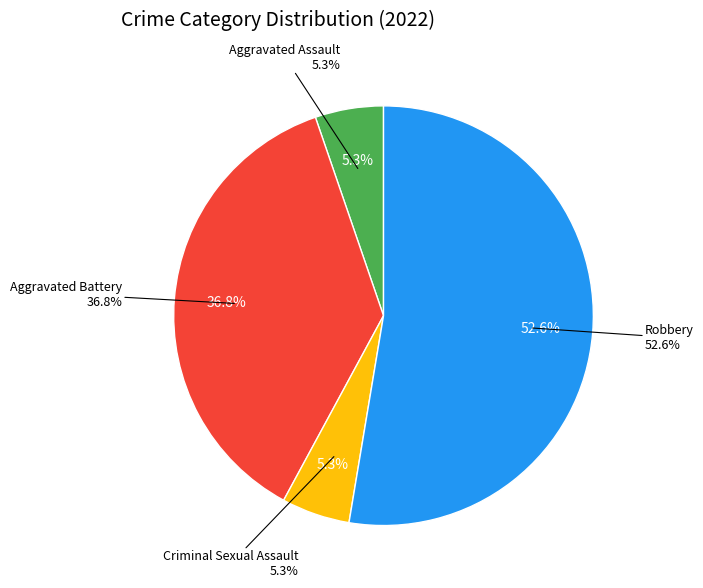

Which category has the biggest portion of the pie?

Robbery